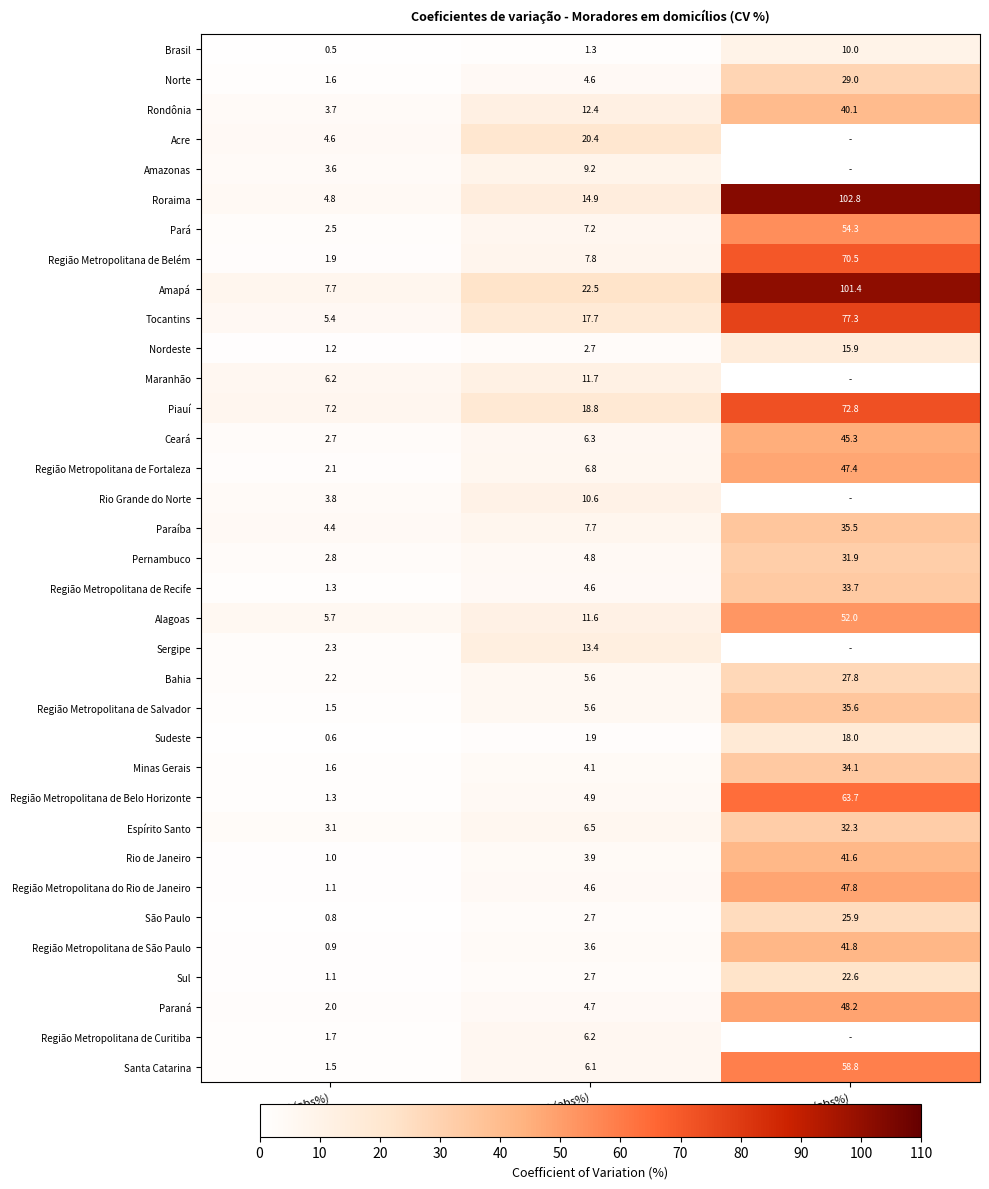

Is the value of Sul at Tablet (abs%) greater than the value of Norte at Tablet (abs%)?

No